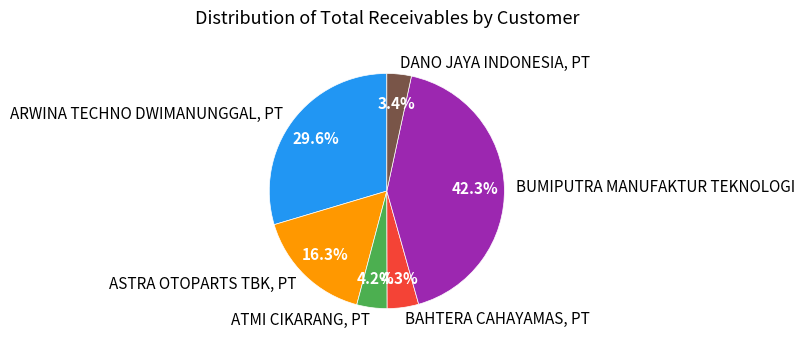

What percentage is the ATMI CIKARANG, PT slice, to the nearest percent?

4%